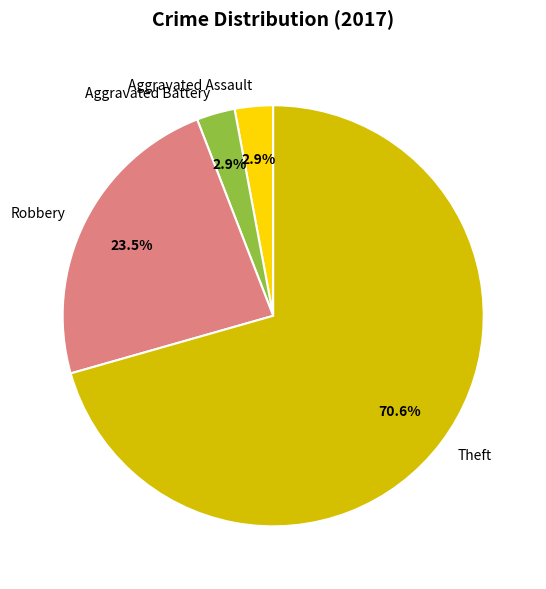

Does any single category account for the majority?

Yes